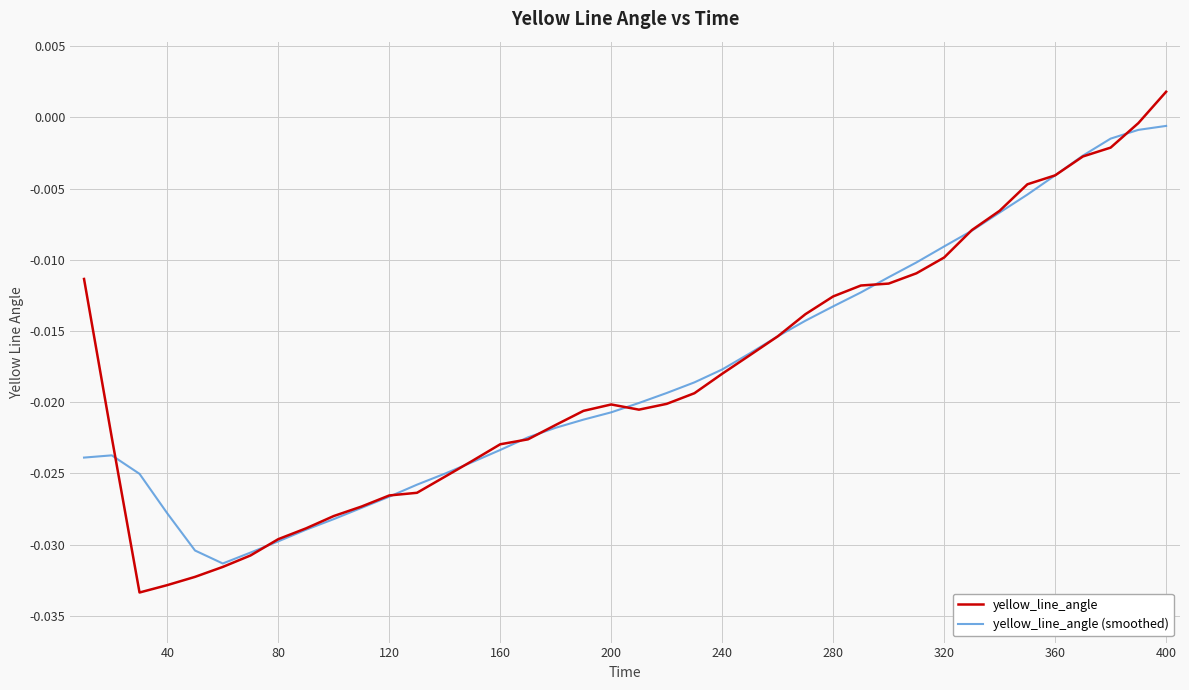

Count the number of data series in this chart.

2